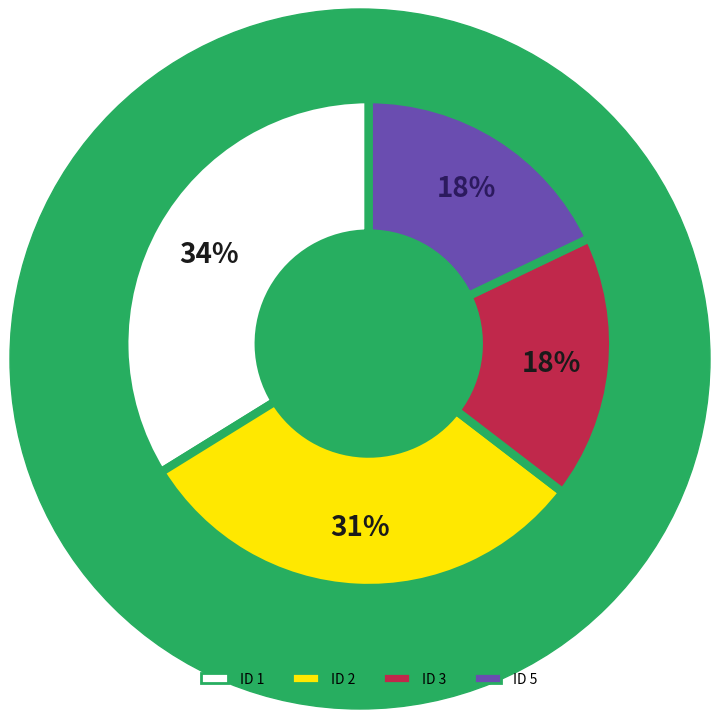

To the nearest percent, what is the difference between the largest and smallest slice percentages?

16%